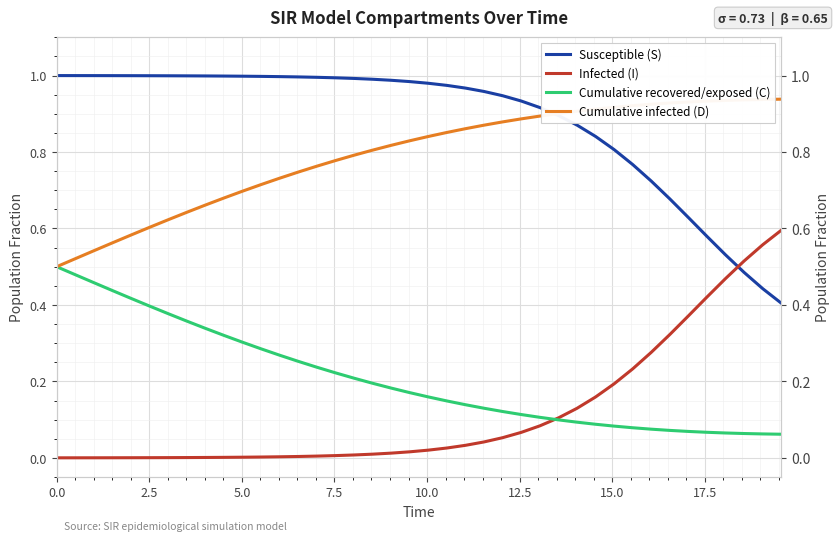

True or false: Susceptible (S) and Cumulative recovered/exposed (C) intersect in this chart.

False